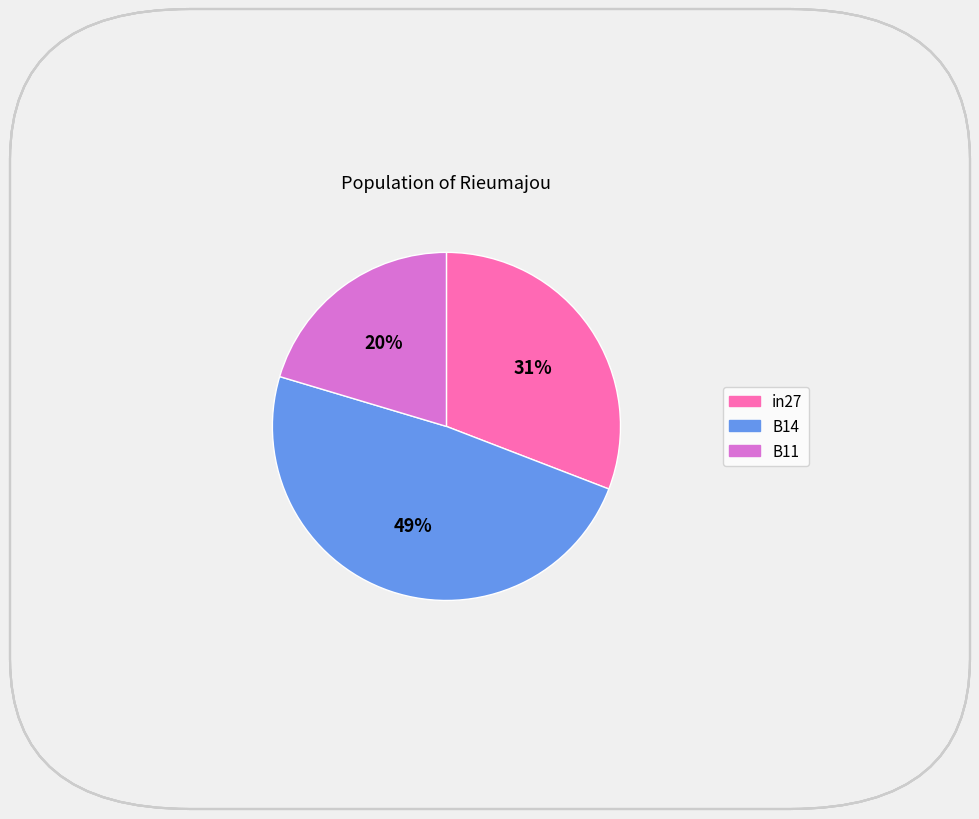

Between in27 and B11, which is larger?

in27